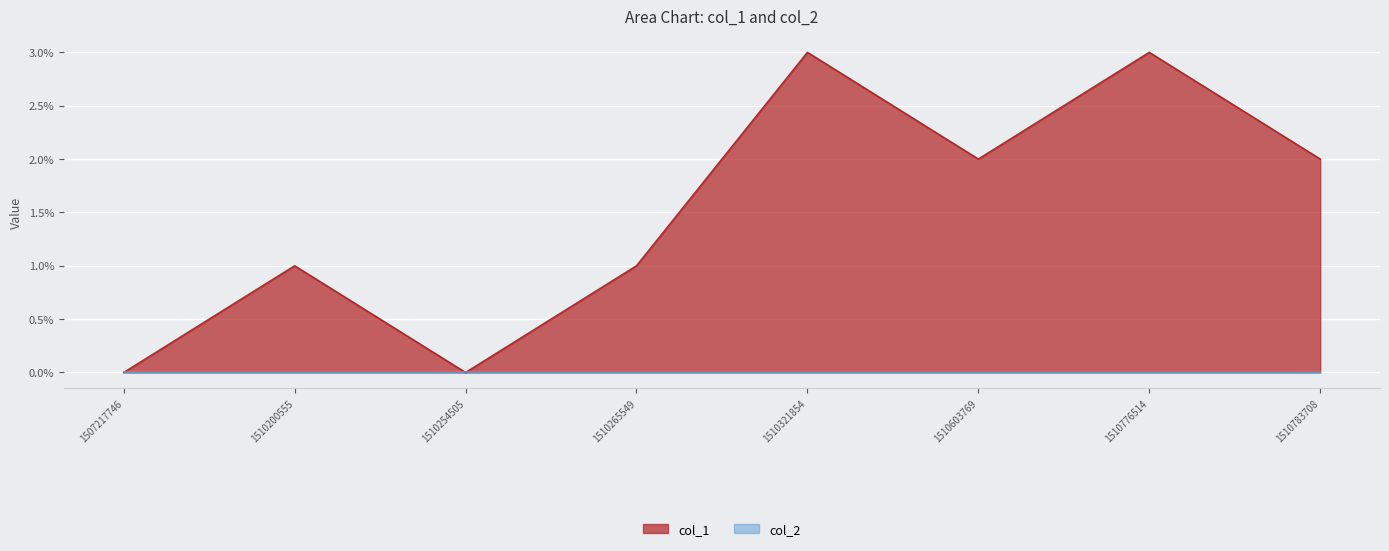

At which category does the data reach its first local valley?

1510254505